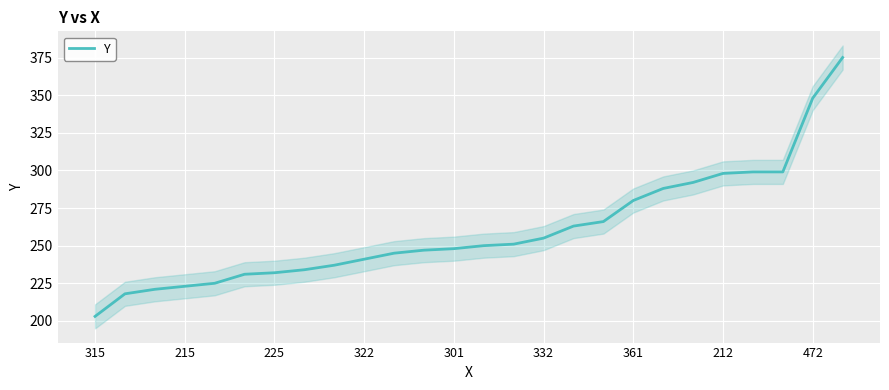

What is the minimum value for Y?

203